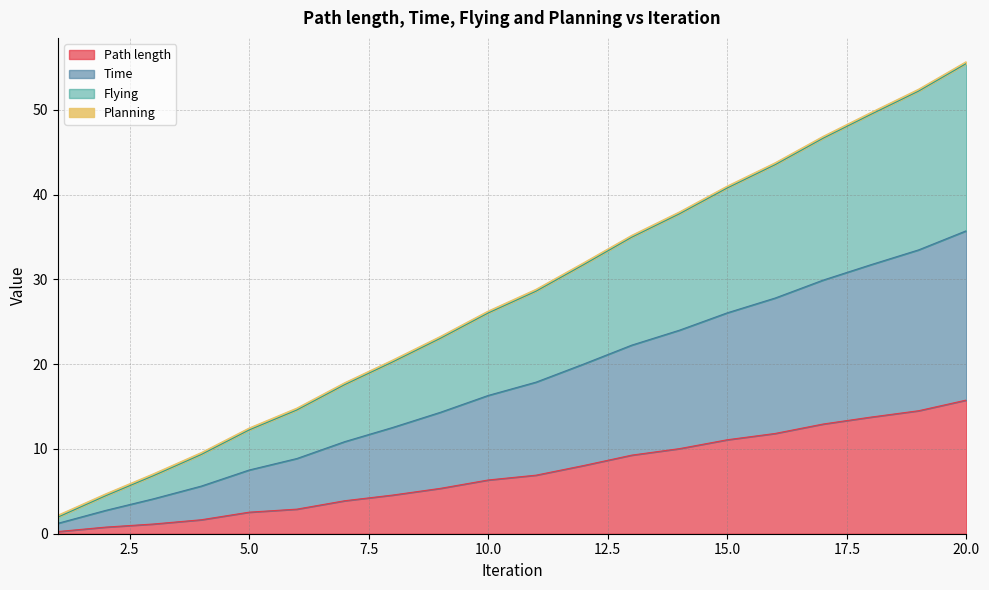

Between 16 and 8, which is larger?

16